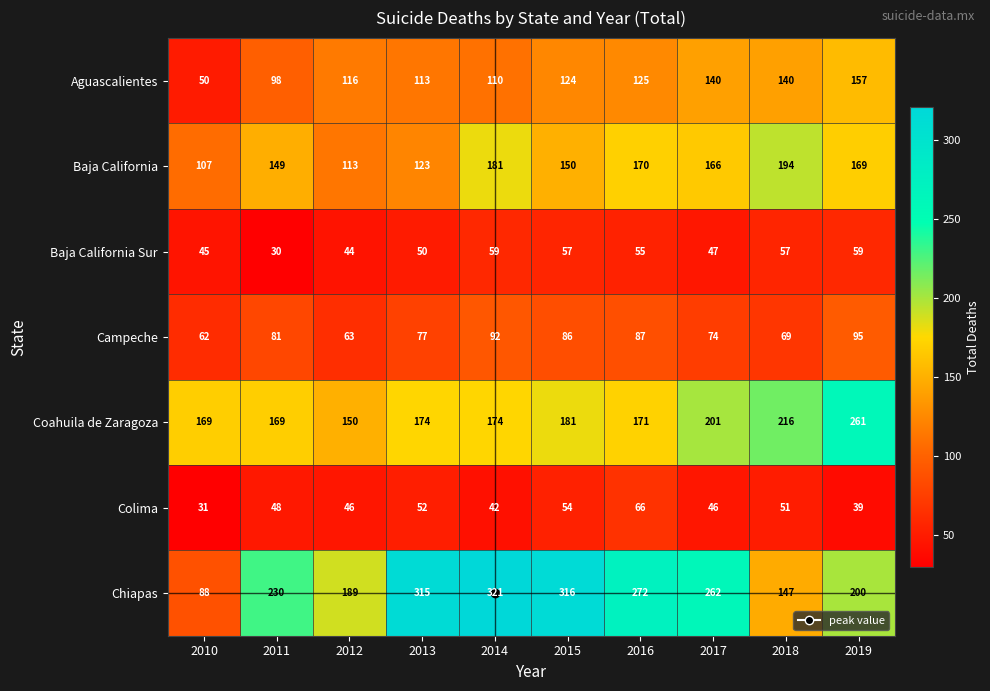

What is the average value of the Aguascalientes series?

117